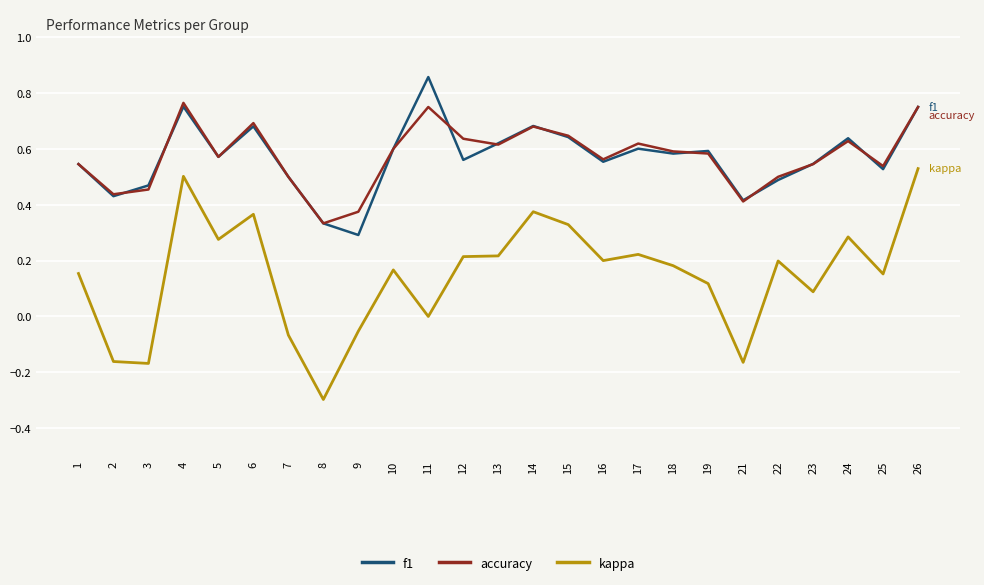

True or false: f1 and kappa intersect in this chart.

False